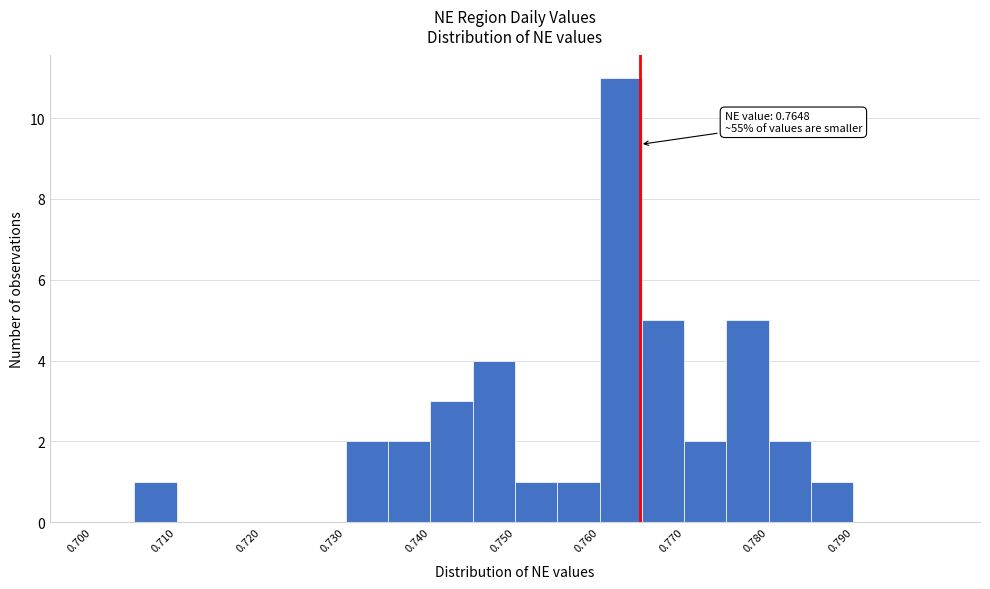

Over which range of the x-axis is the bar tallest?

0.760 to 0.765